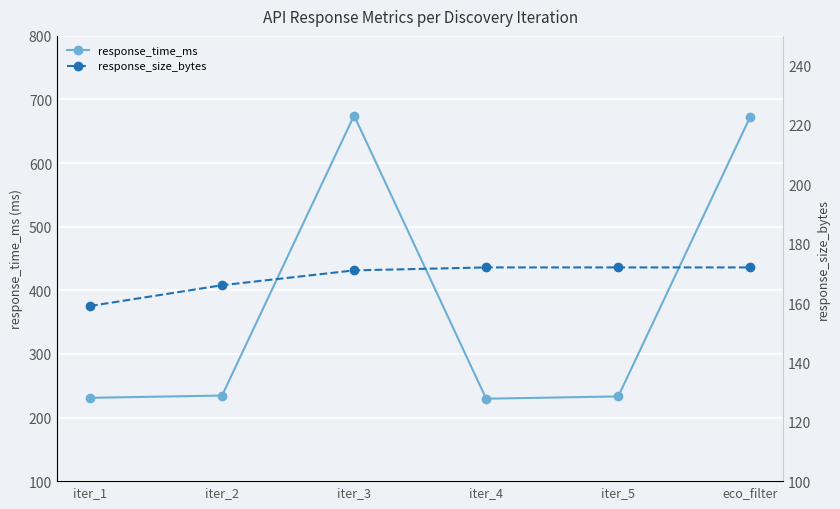

How many series are shown in this chart?

2